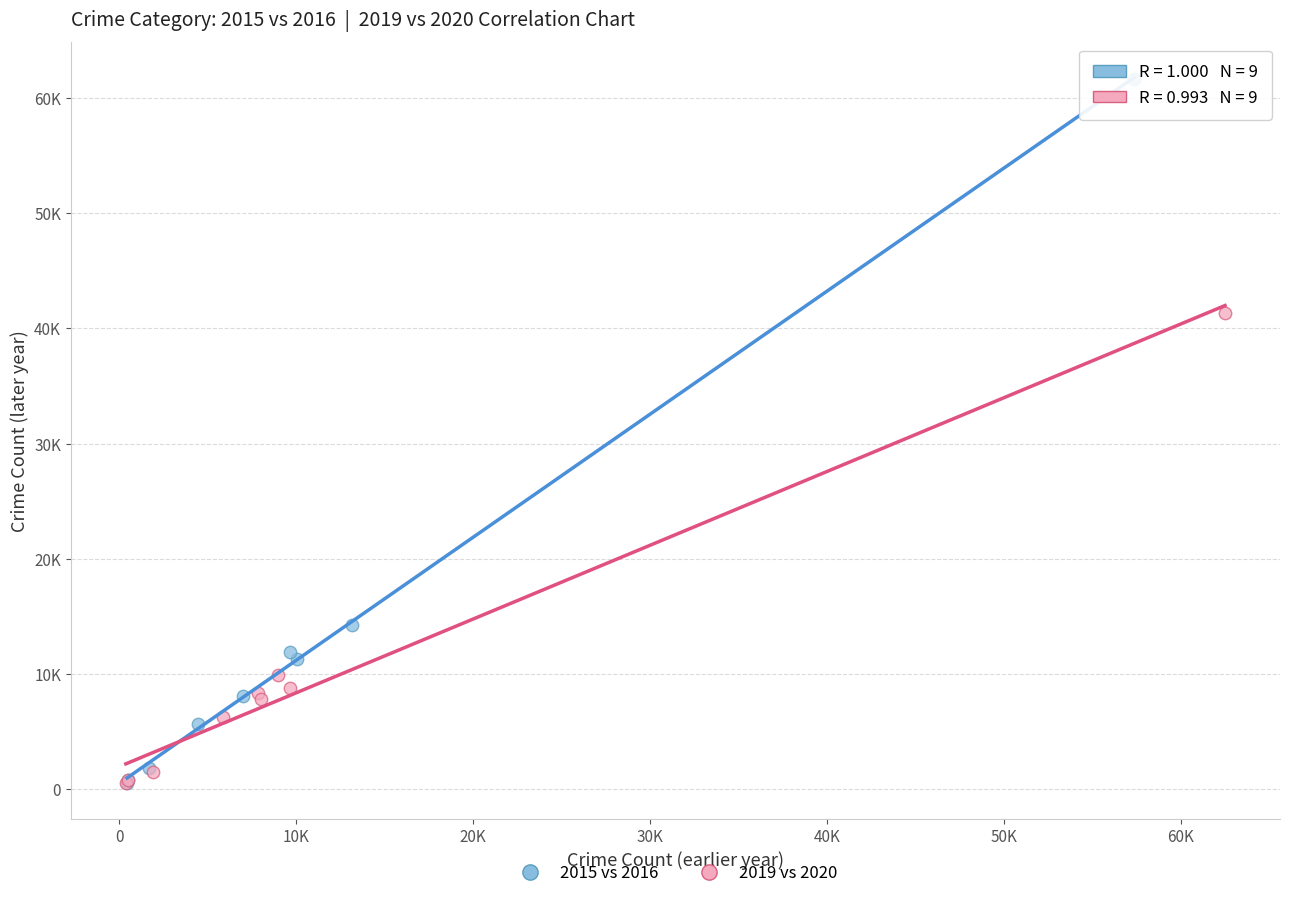

What are all the series names shown in the legend?

2015 vs 2016, 2019 vs 2020